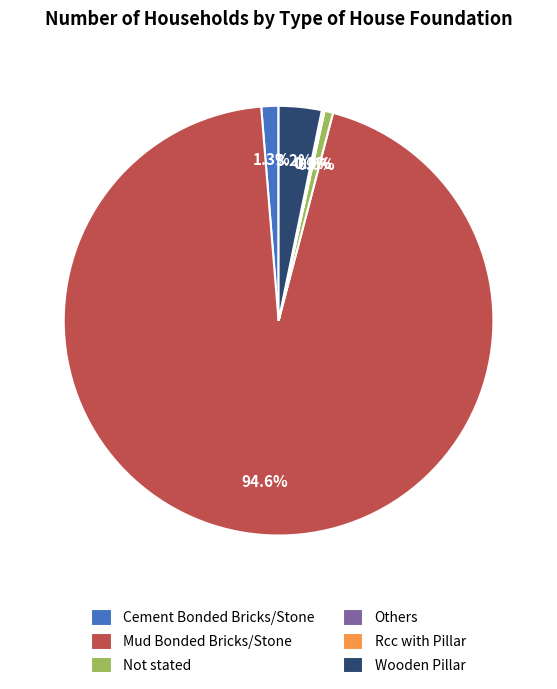

Which slice is the largest?

Mud Bonded Bricks/Stone